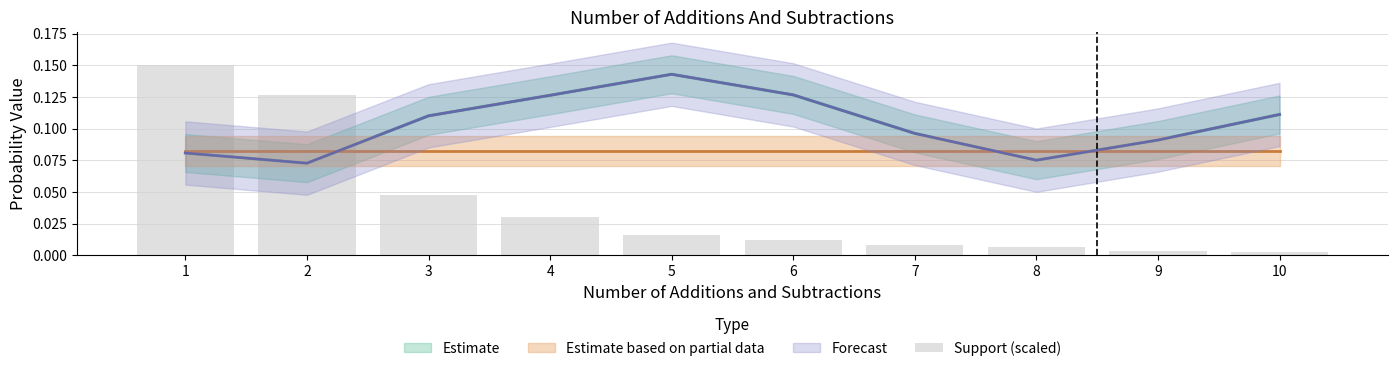

List the labels in order of value, smallest first.

10, 9, 8, 7, 6, 5, 4, 3, 2, 1